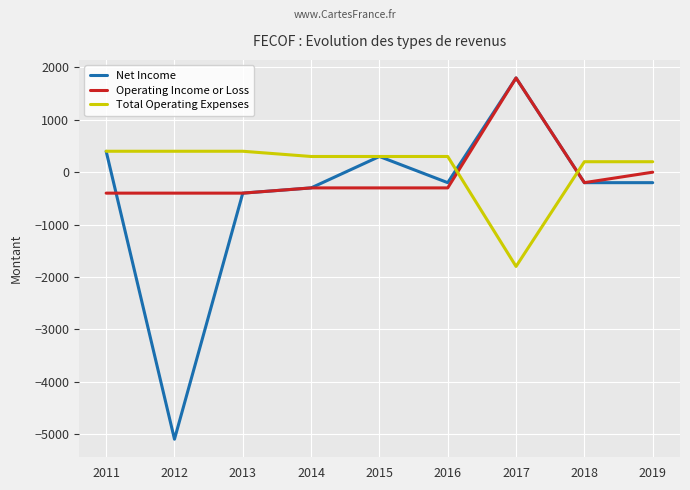

The value of Total Operating Expenses at 2015 is 300. True or false?

True